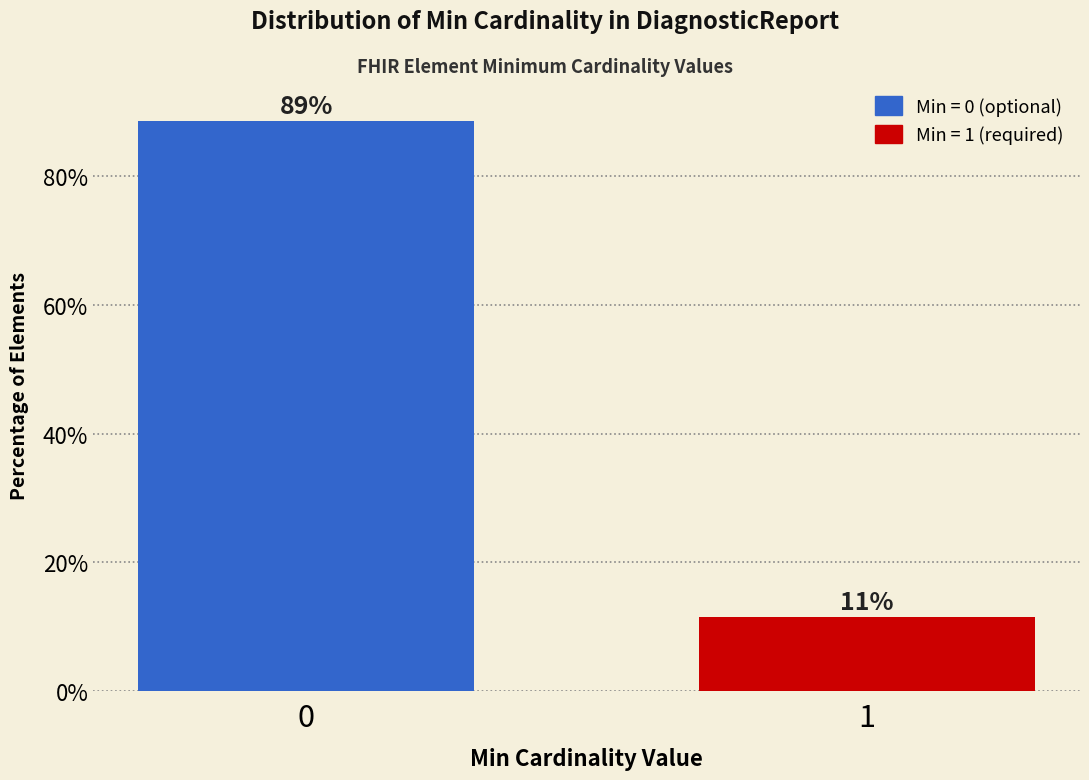

What is the value of the 1st bar from the left?

88.6